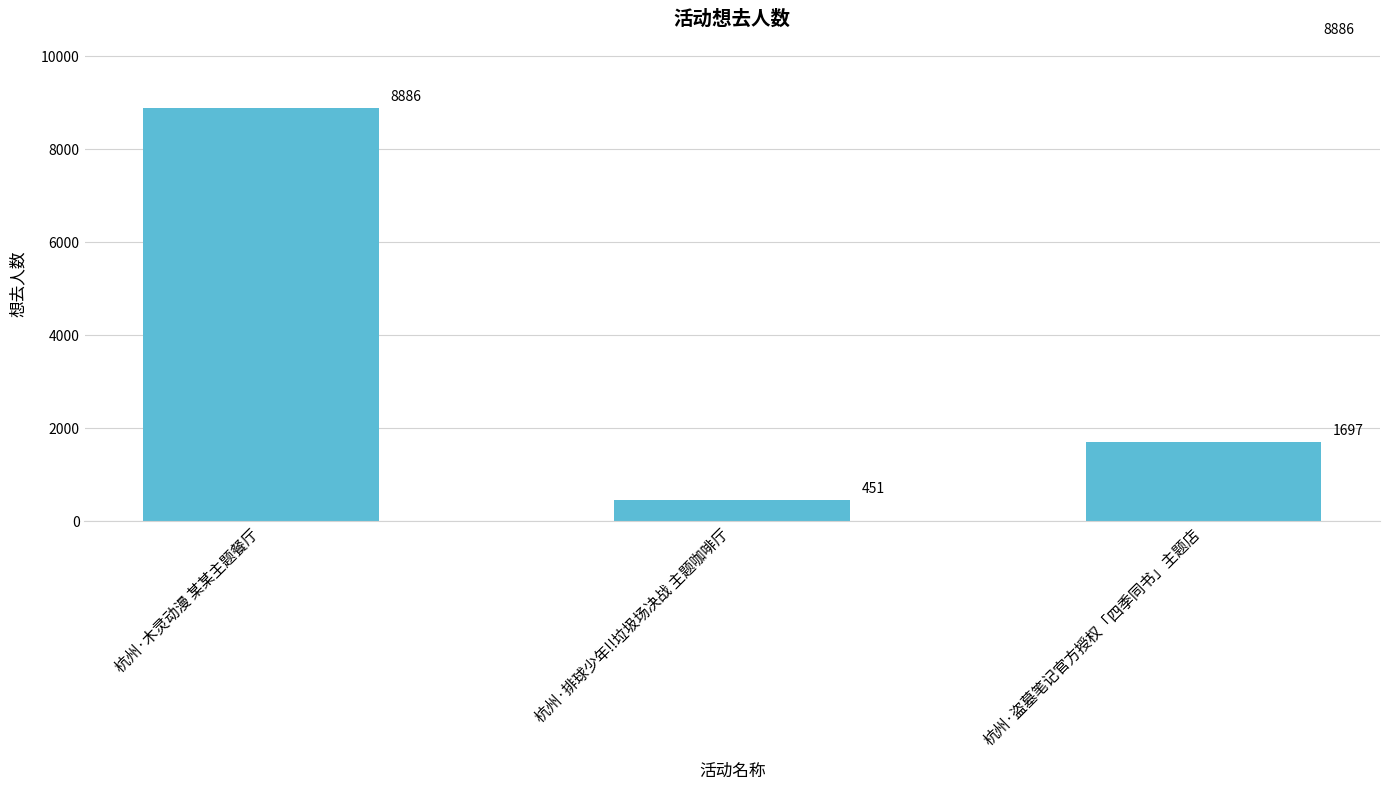

Reading left to right, extract all data points from this chart.

杭州·木灵动漫 某某主题餐厅=8886	杭州·排球少年!!垃圾场决战 主题咖啡厅=451	杭州·盗墓笔记官方授权「四季同书」主题店=1697